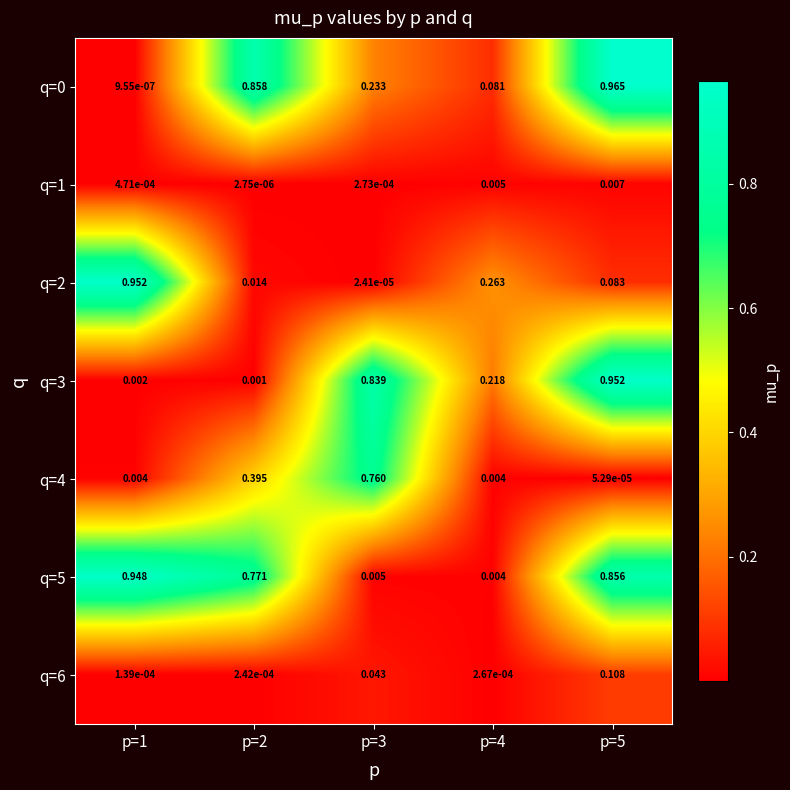

What is the maximum value shown in the chart?

1.0